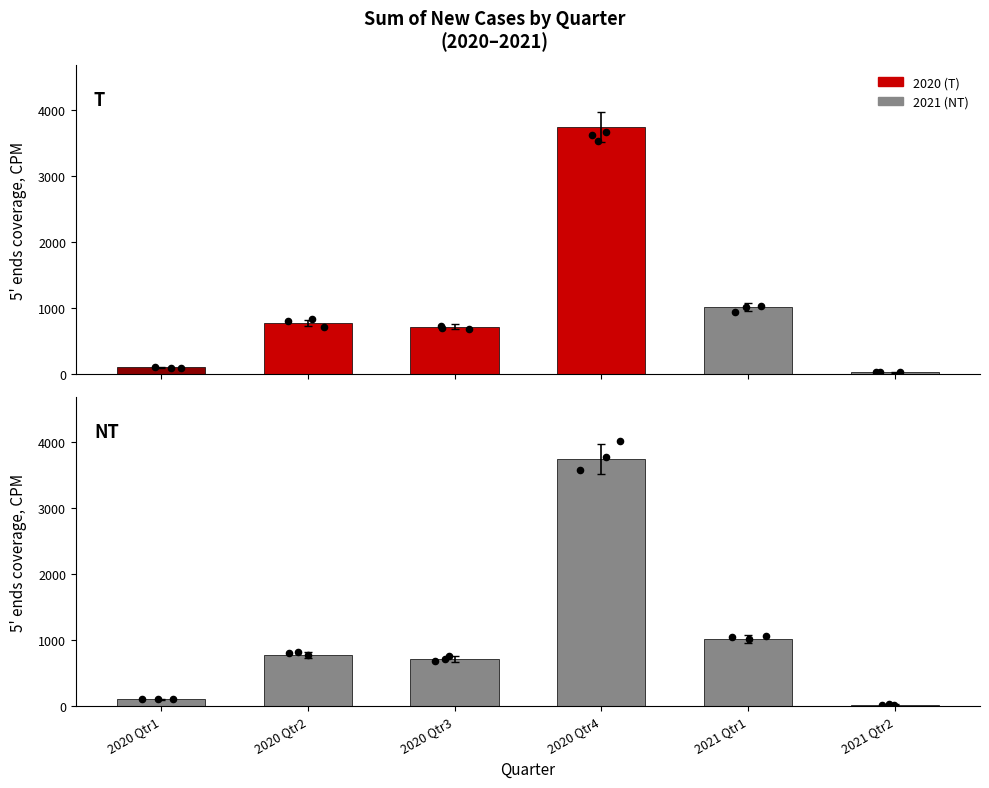

At which category is the sum across all series the highest?

2020 Qtr4